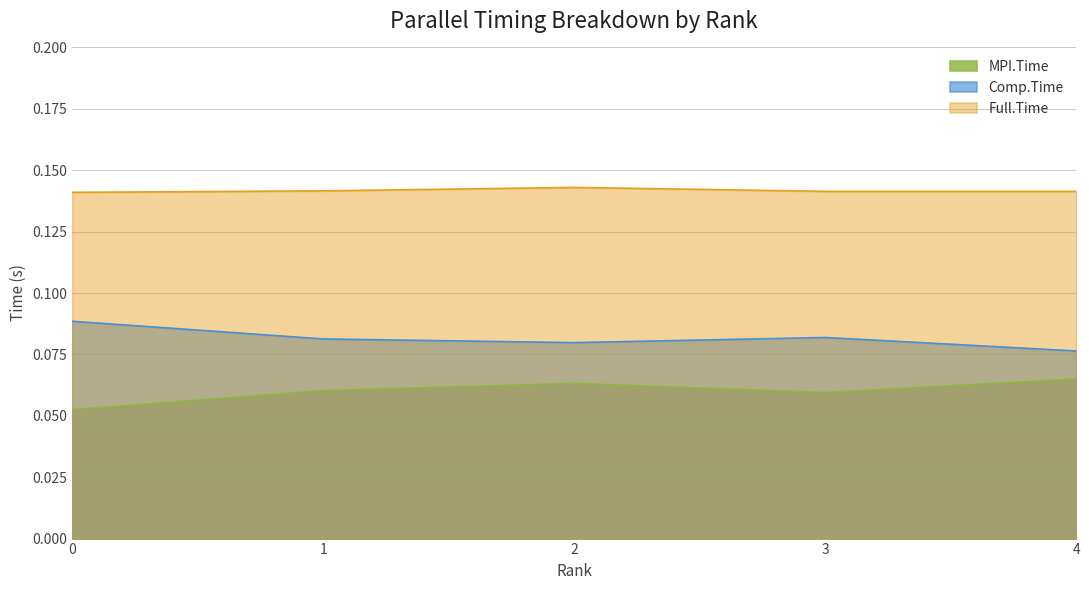

List the labels in order of Comp.Time value, largest first.

0, 3, 1, 2, 4